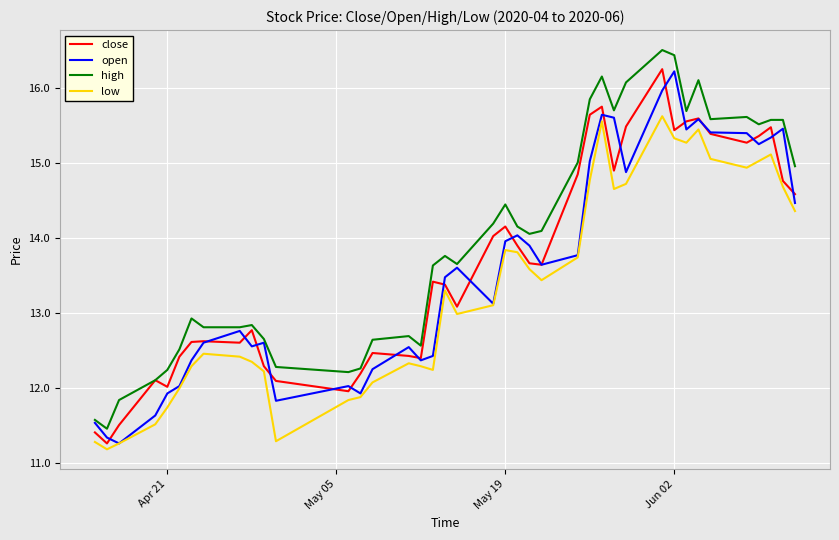

What is the lowest value of the open series?

11.3